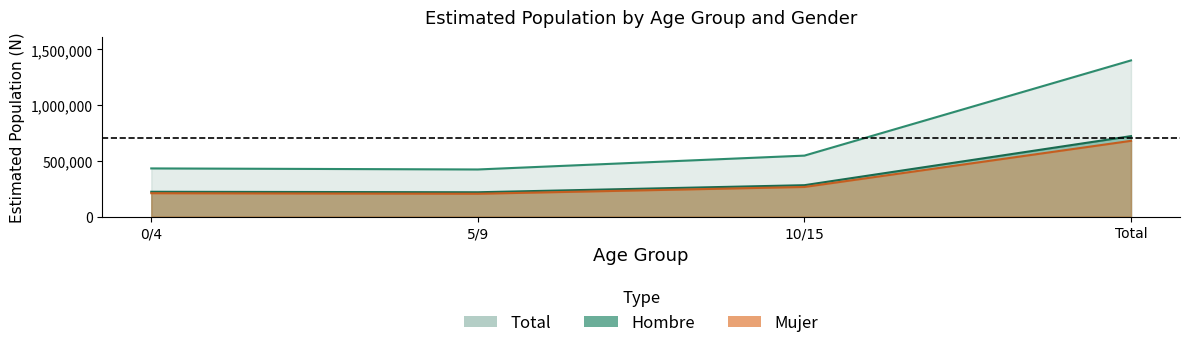

Reading left to right, list all the values displayed in this chart.

Hombre_N: 222488	218041	281498	722027
Mujer_N: 209574	204580	265603	679757
Total_N: 432062	422621	547101	1401784